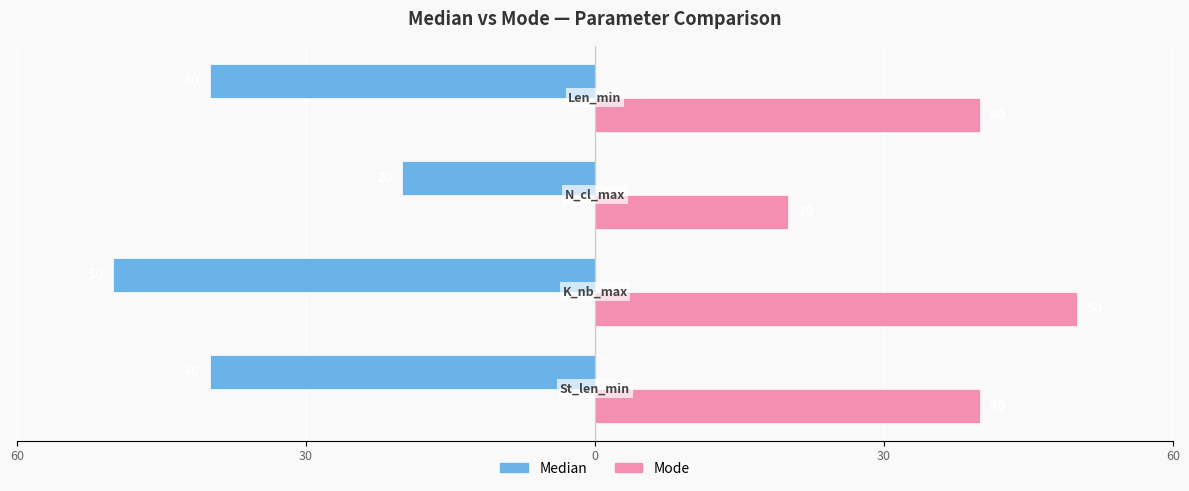

Rank the series by their average value, from highest to lowest.

Mode, Median